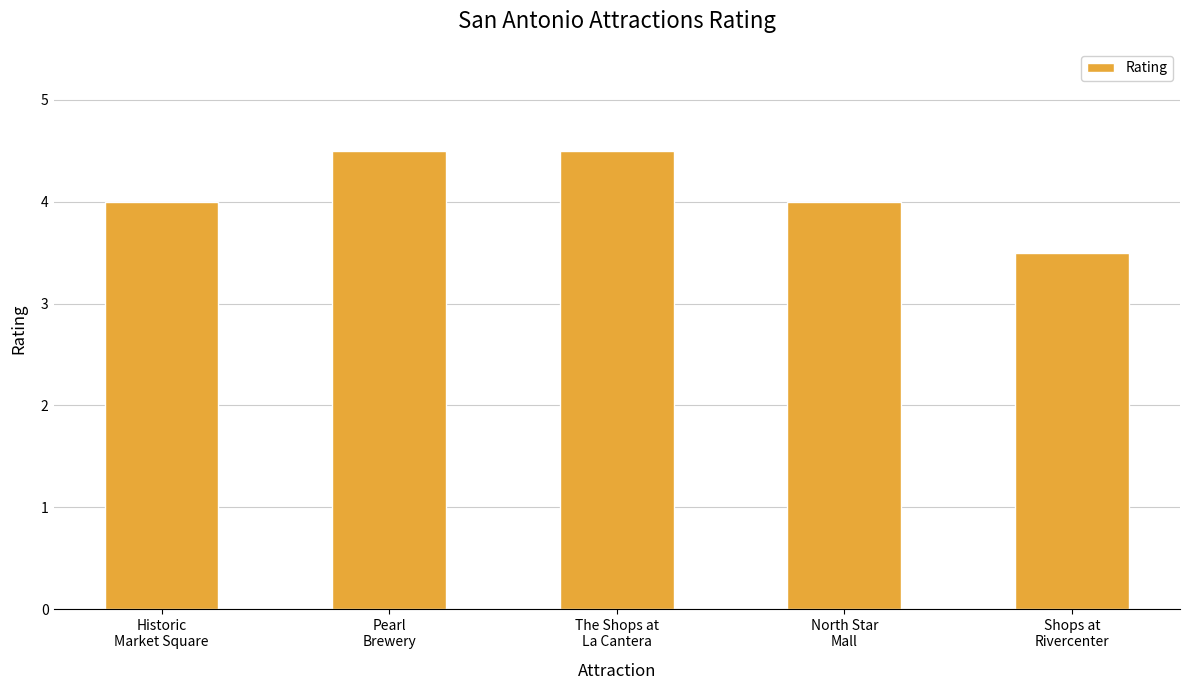

What is the ratio of the value at Historic
Market Square to the value at Shops at
Rivercenter?

1.1